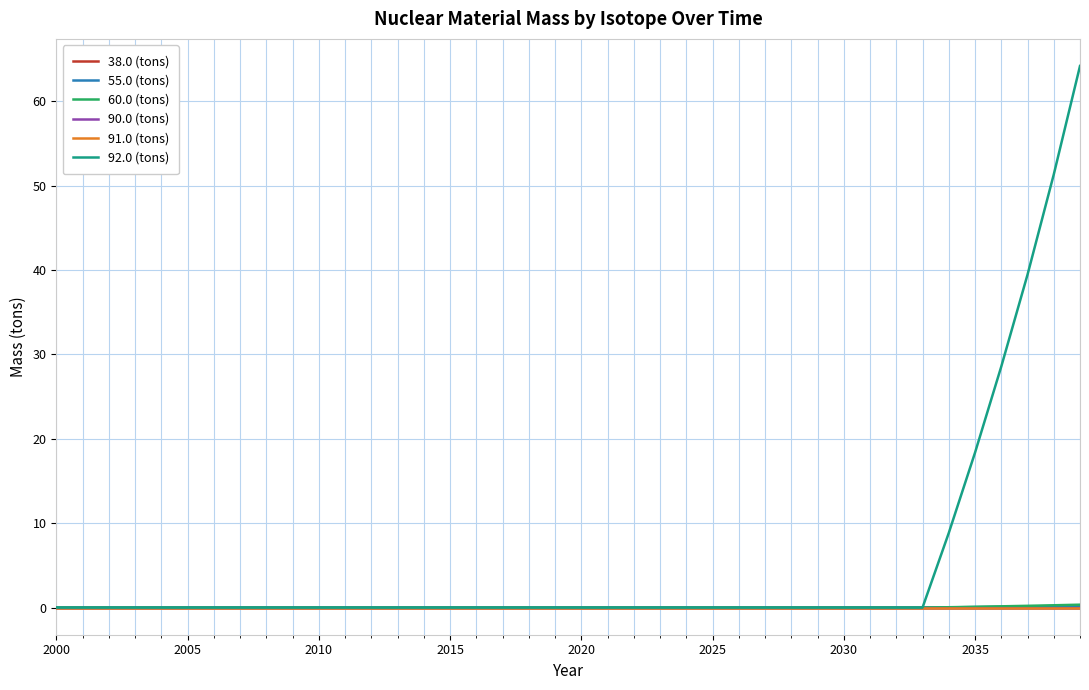

Which series has the widest spread of values?

92.0 (tons)